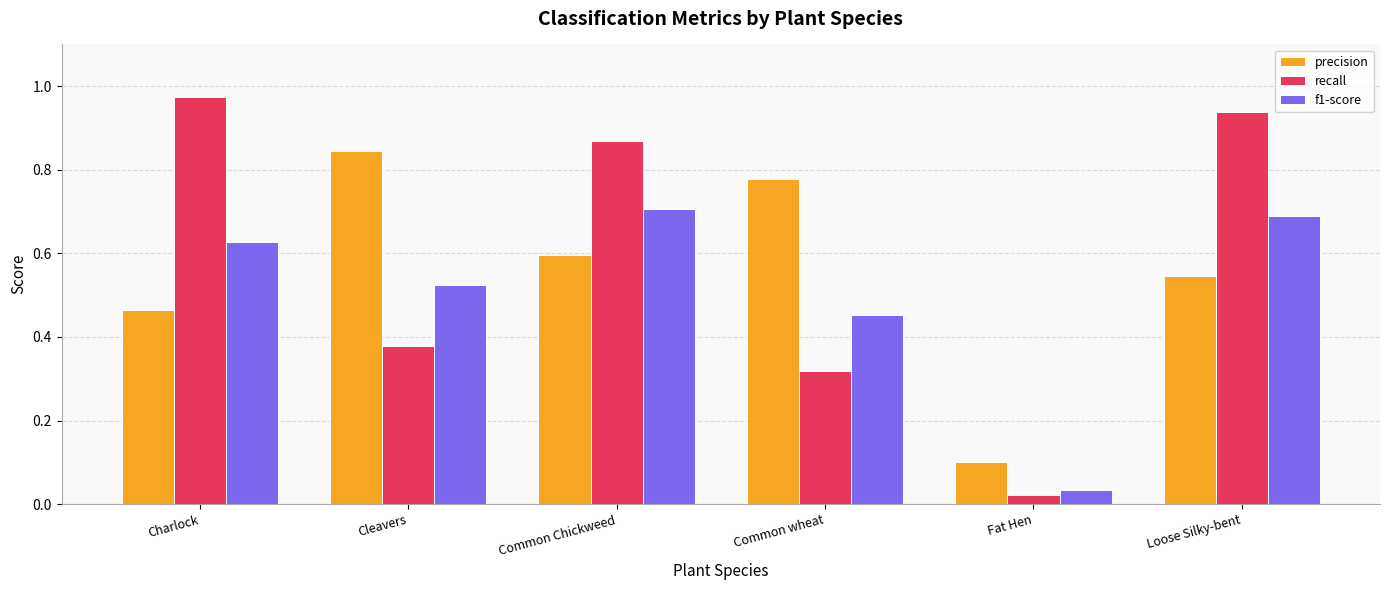

What is the total value across all series at Charlock?

2.1